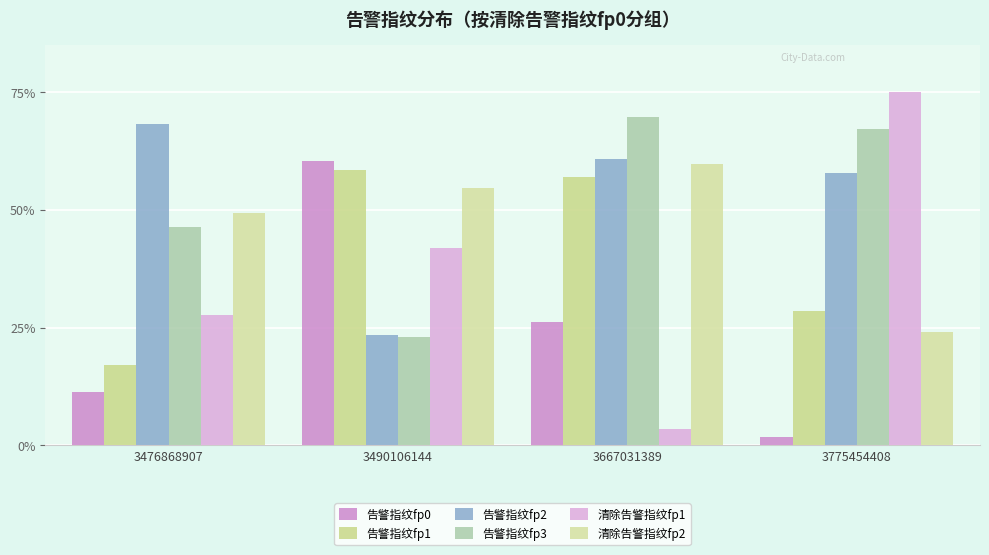

At which label does 告警指纹fp2 reach its peak?

3476868907